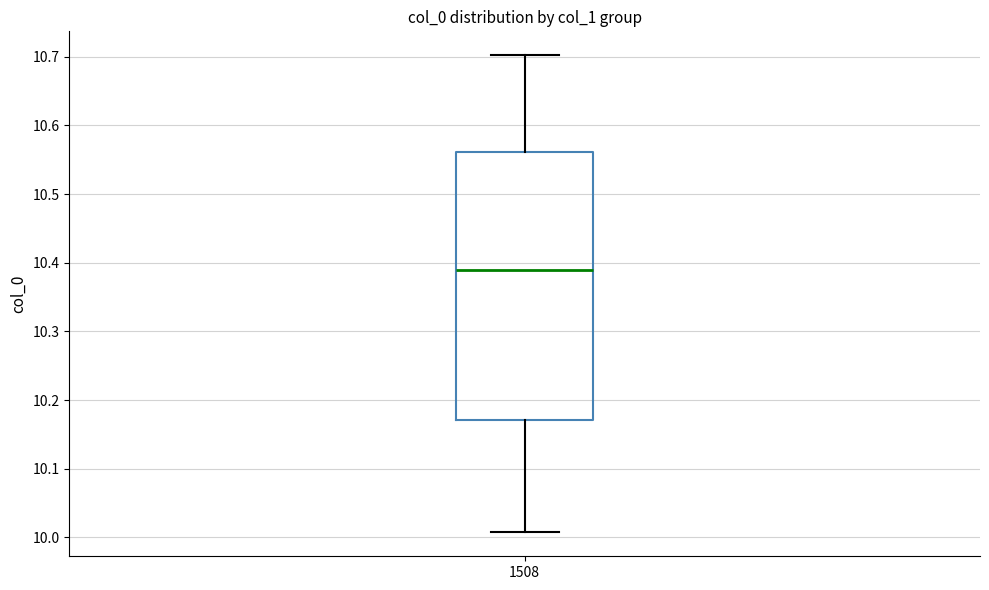

Transcribe this box plot: give where the median line is, the range the box spans, and where the two whiskers end, as read against the y-axis. The values are not printed on the chart, so give them approximately, as read against the axis.

median 10.39, box 10.17 to 10.56, whiskers 10.01 to 10.70